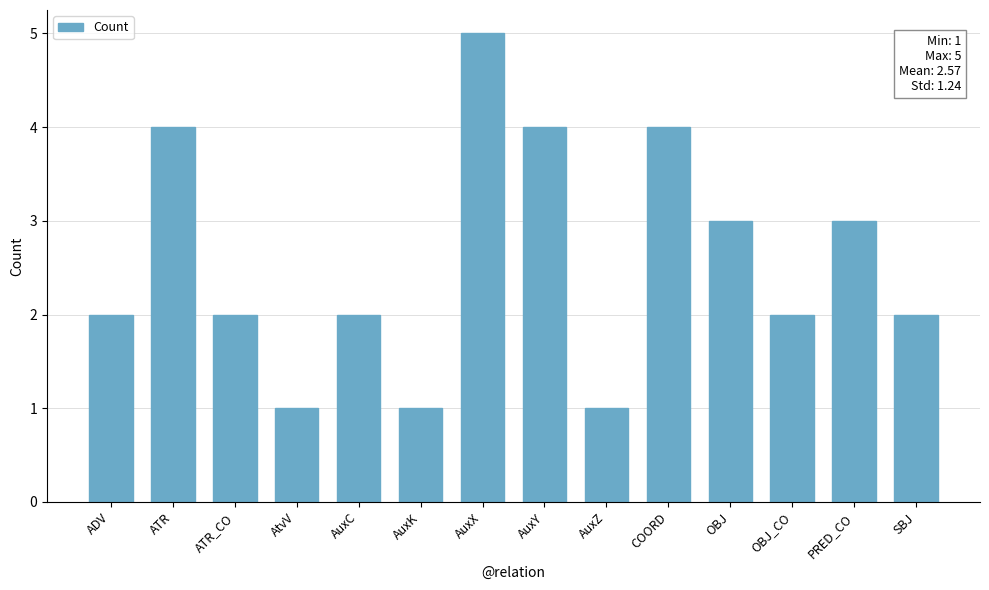

What is the greatest value displayed?

5